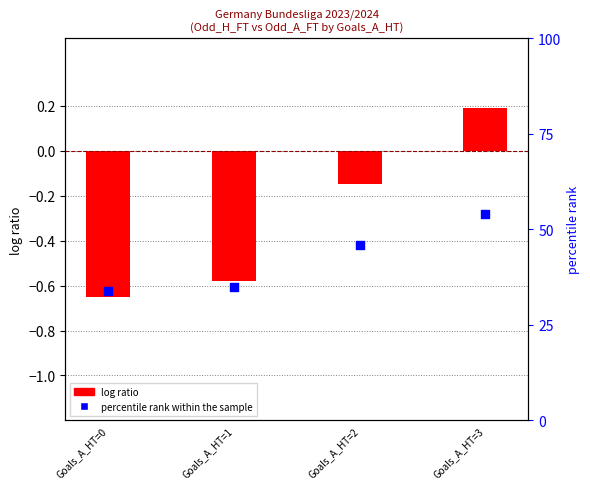

What are all the series names shown in the legend?

log ratio, percentile rank